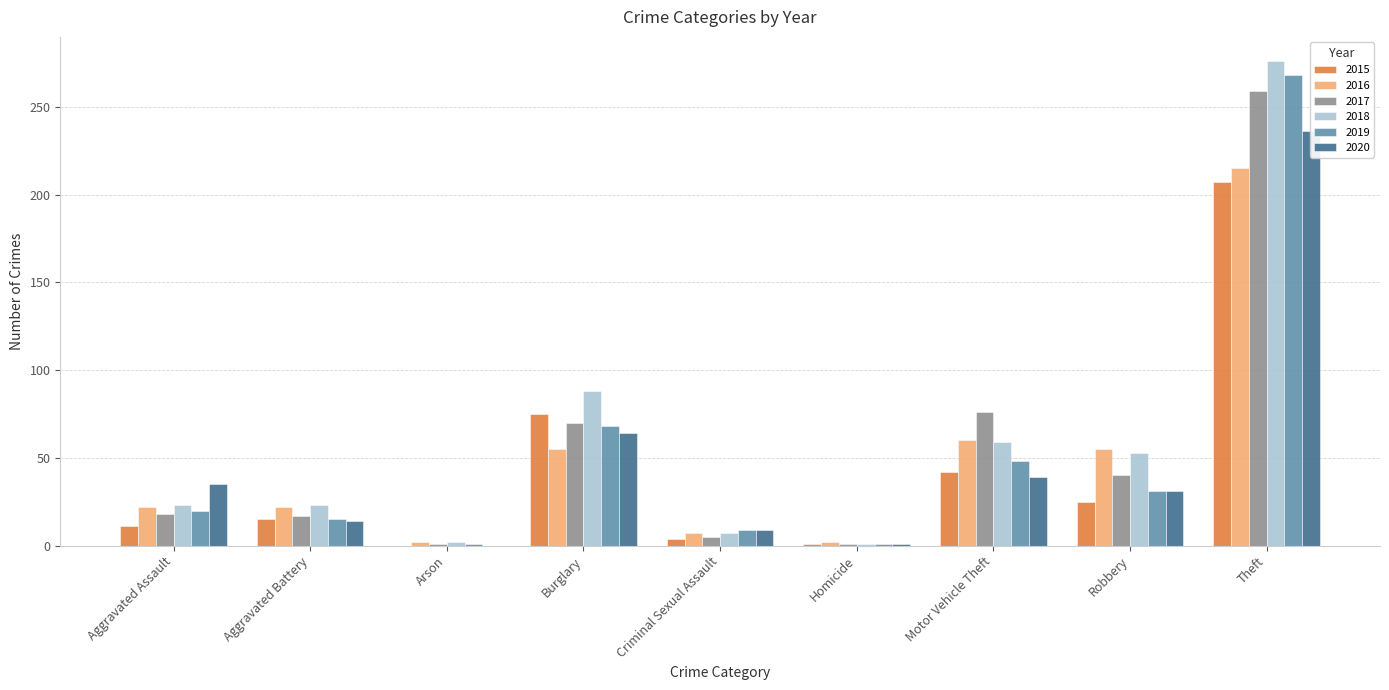

What is the difference between the highest and lowest values at Arson?

2